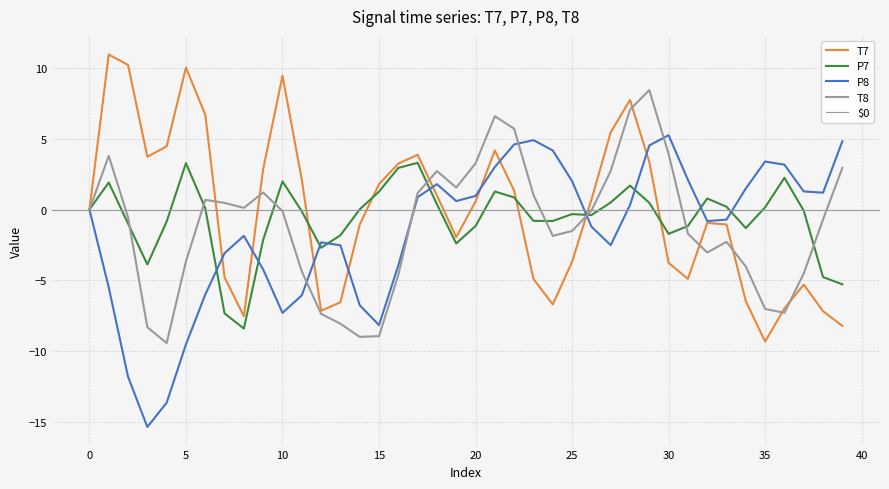

Is it true that T8 equals 1.7 at 17?

False